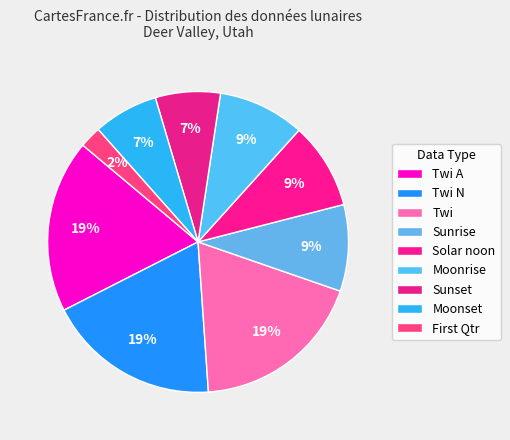

Is it true that Twi is 1% of the pie?

False